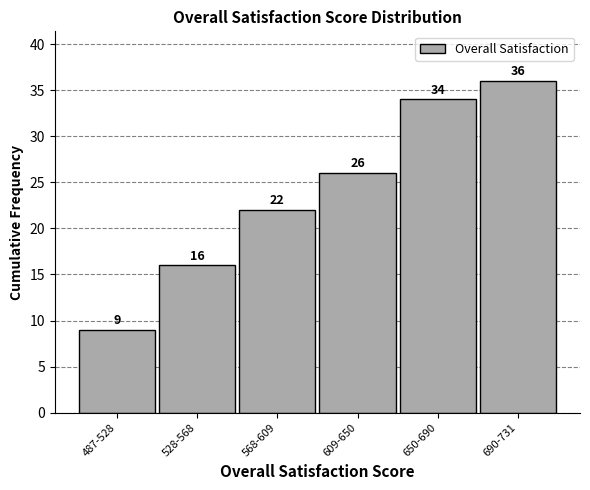

Reading right to left, list all the values displayed in this chart.

36	34	26	22	16	9